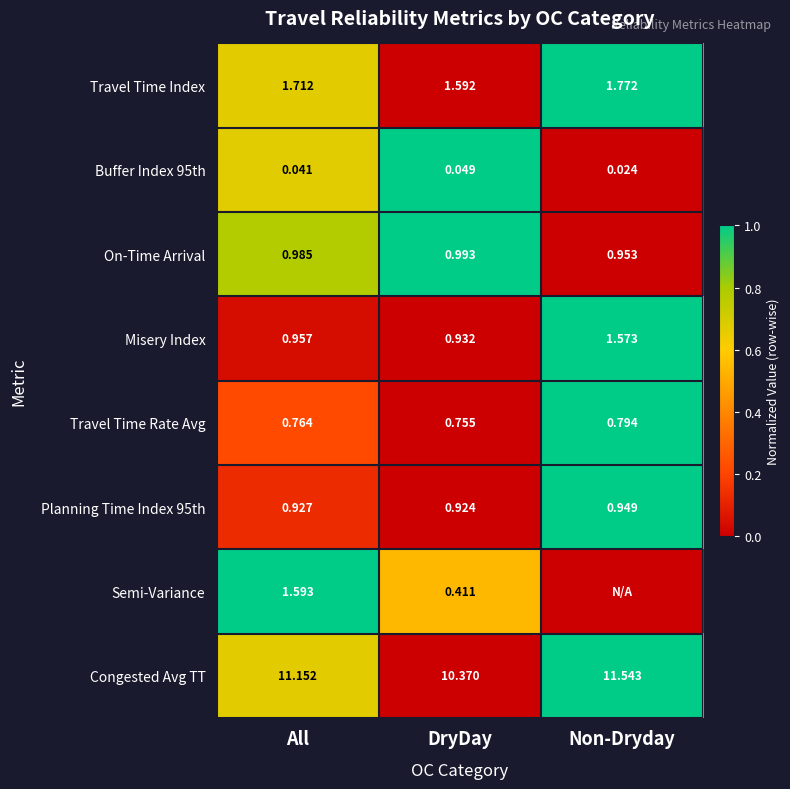

Which has a higher value, DryDay or Non-Dryday?

Non-Dryday